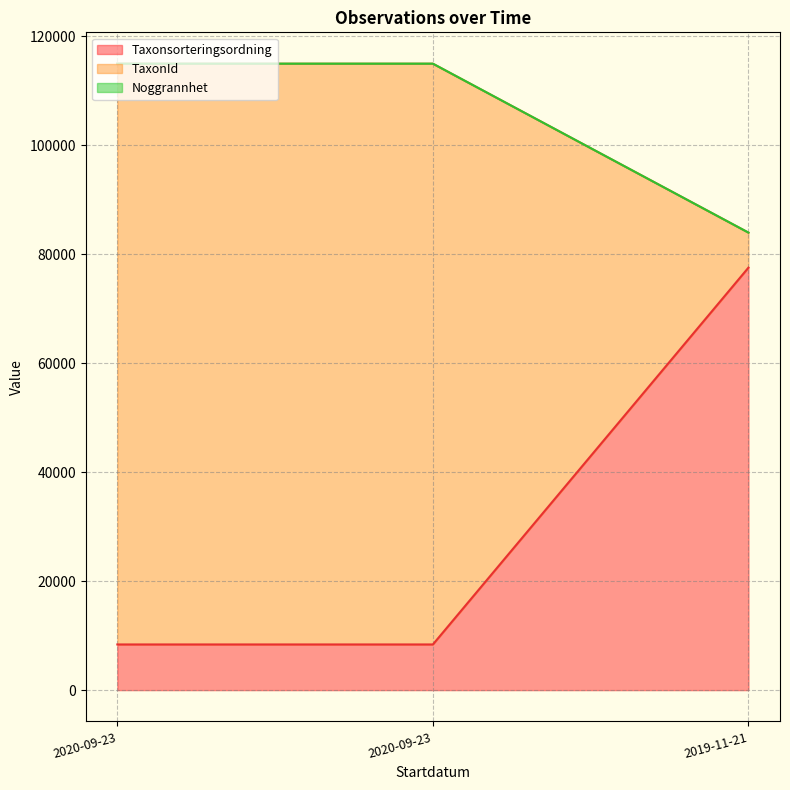

What is the label of the 1st point from the left?

2020-09-23